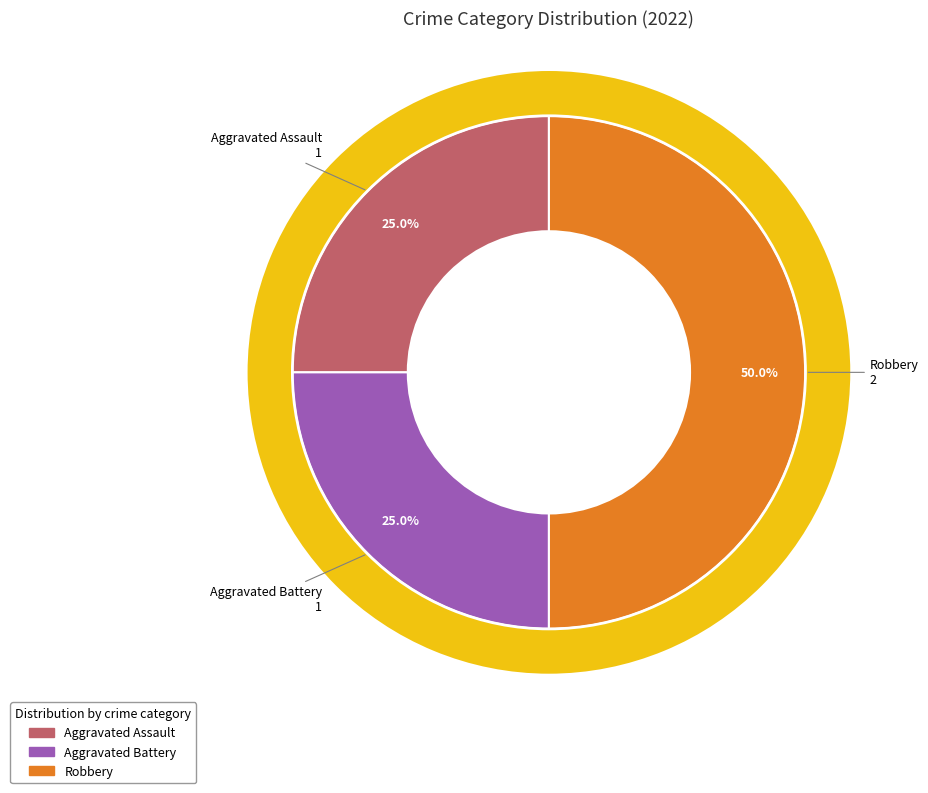

How much of the chart is everything except Aggravated Assault?

75.0%